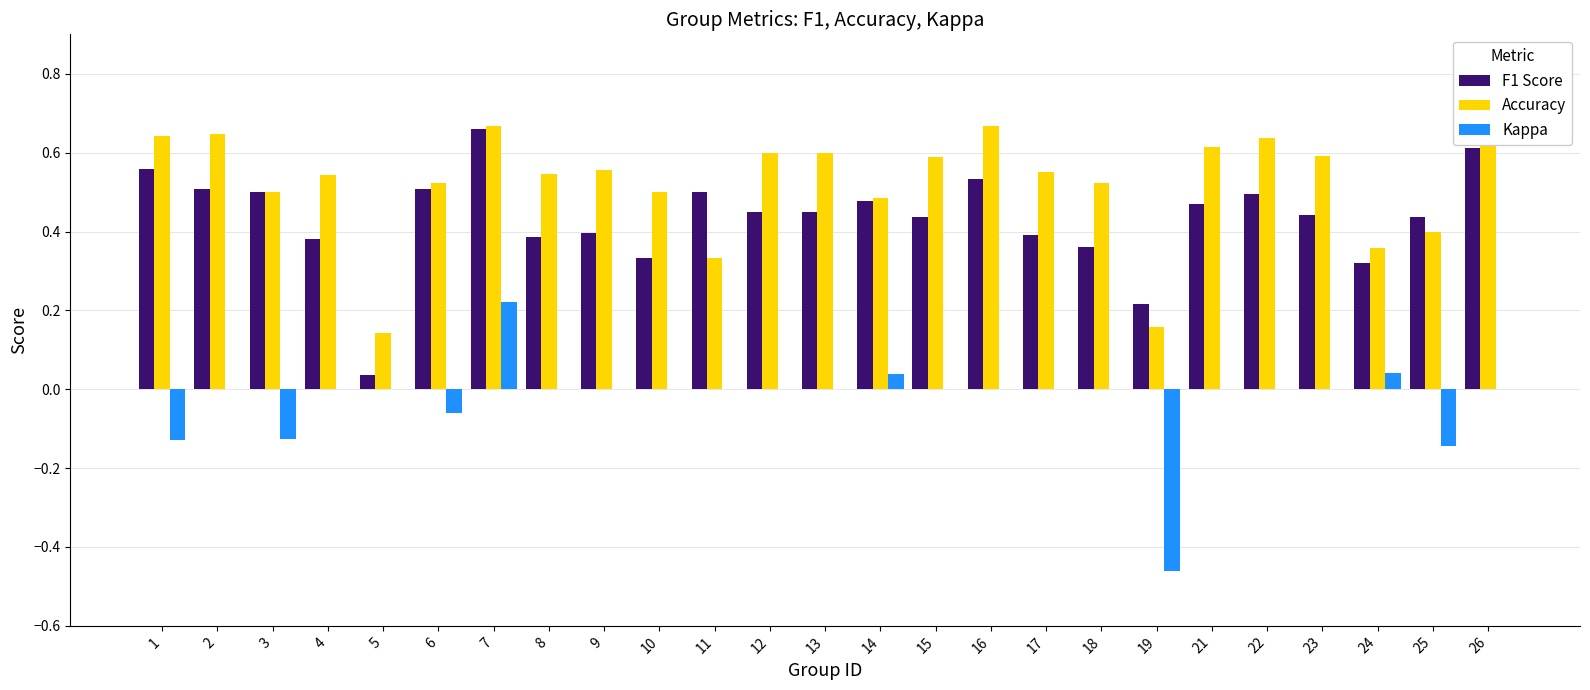

At which label does Kappa reach its minimum?

19